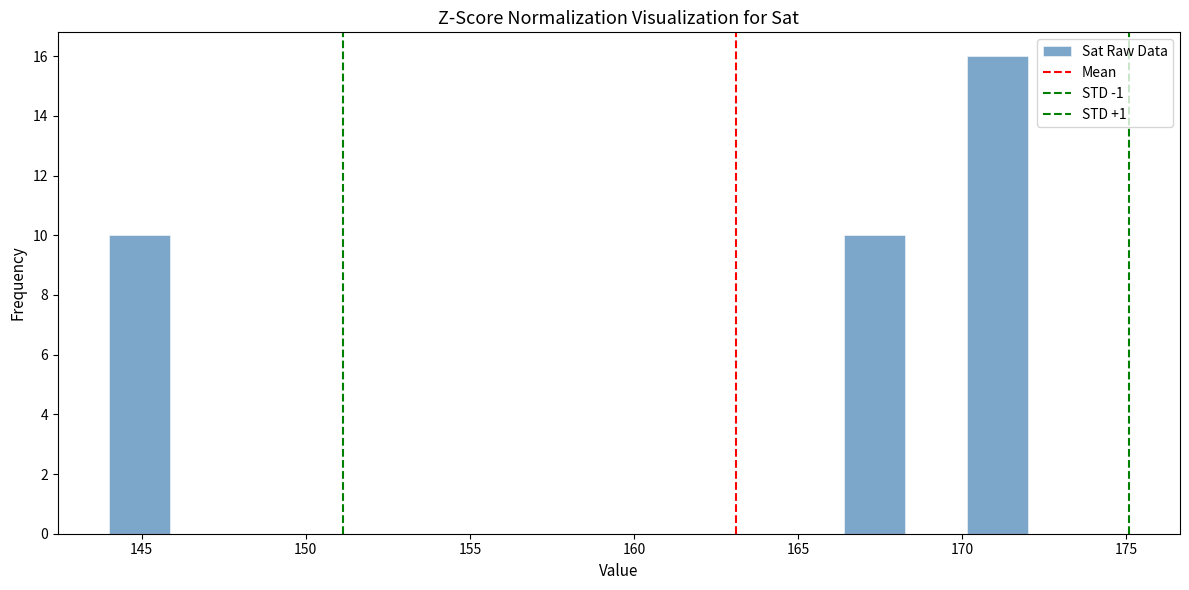

Read against the x-axis, roughly where is the centre of the tallest bar?

171.0